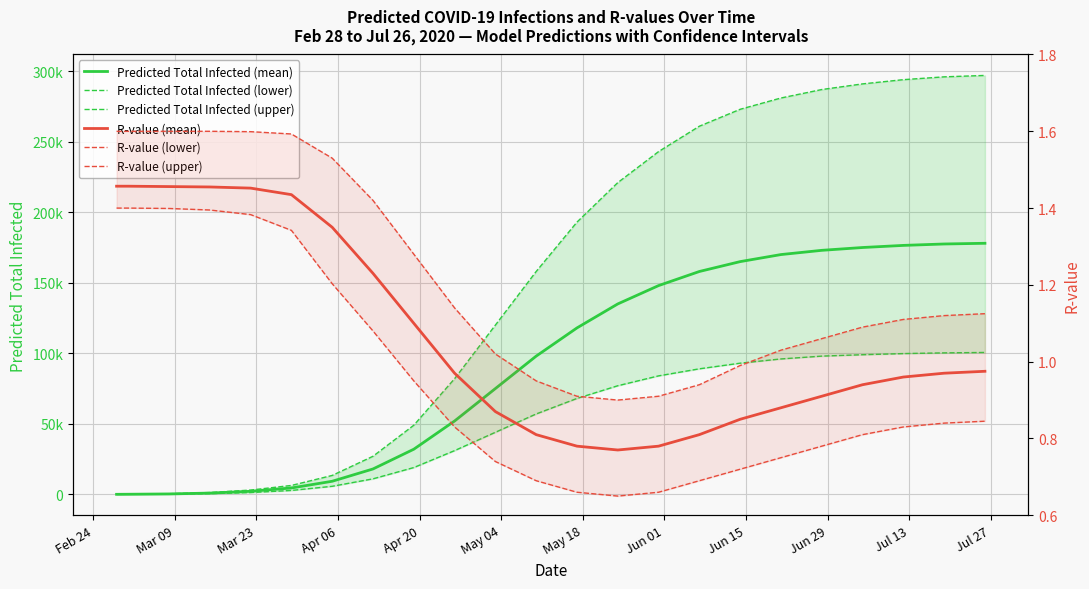

How many lines are shown in the chart?

6